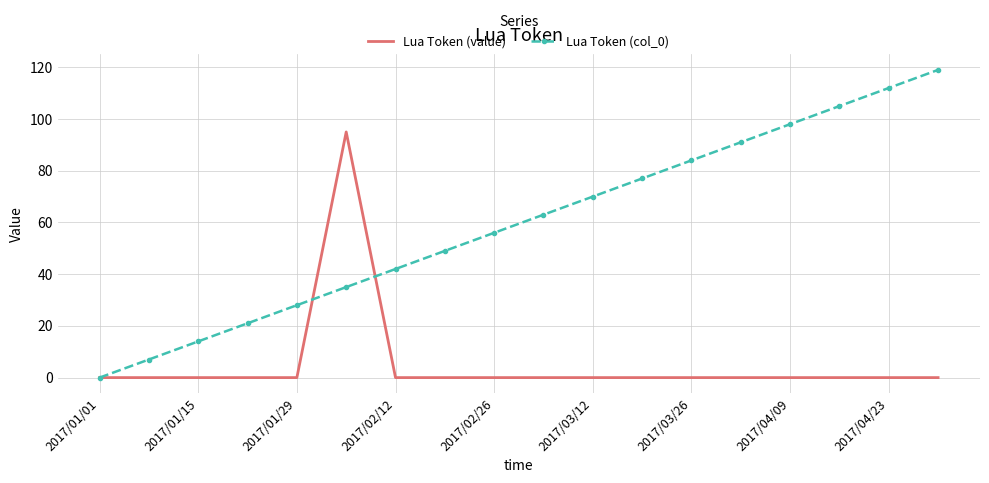

List the series in order of their peak value, highest first.

Lua Token (col_0), Lua Token (value)